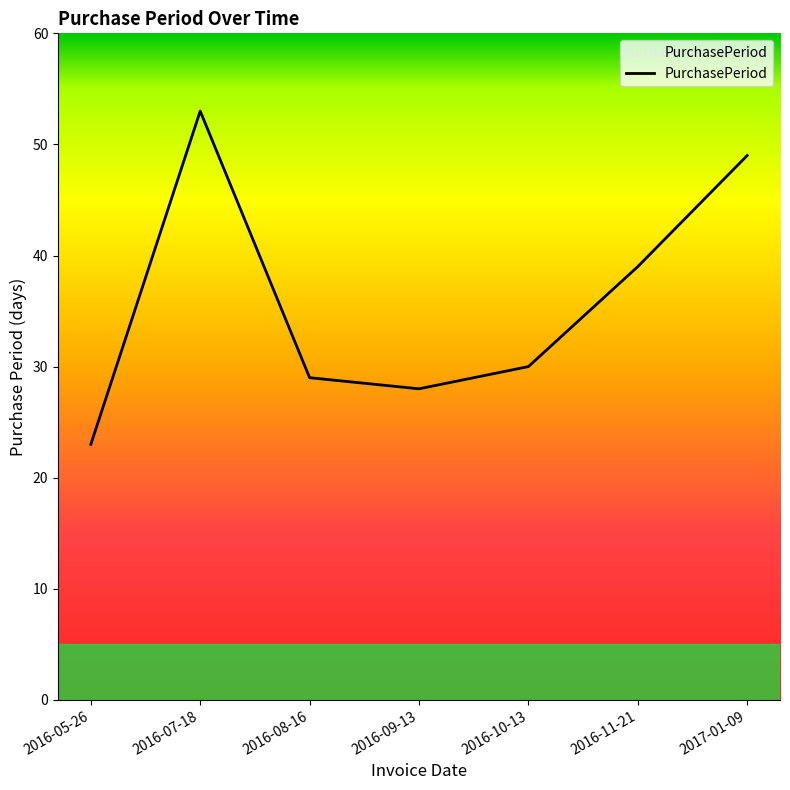

Reading right to left, extract all data points from this chart.

49	39	30	28	29	53	23